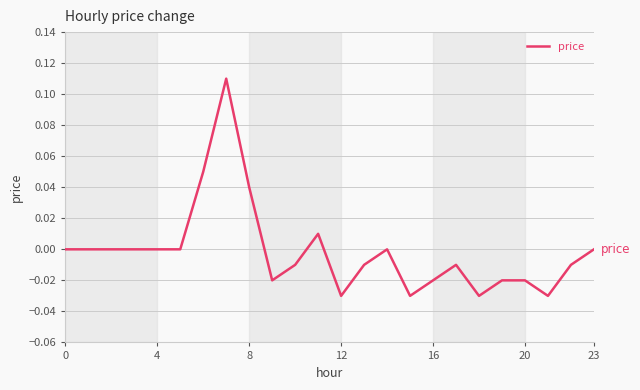

The chart shows a value of 0.0 at 23. True or false?

True